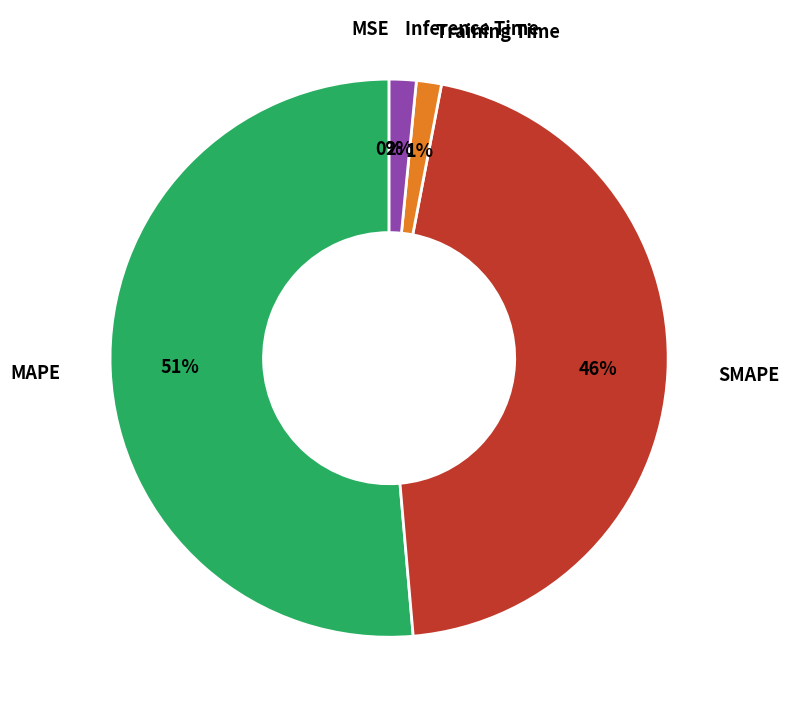

To the nearest percent, what is the difference between the largest and smallest slice percentages?

51%